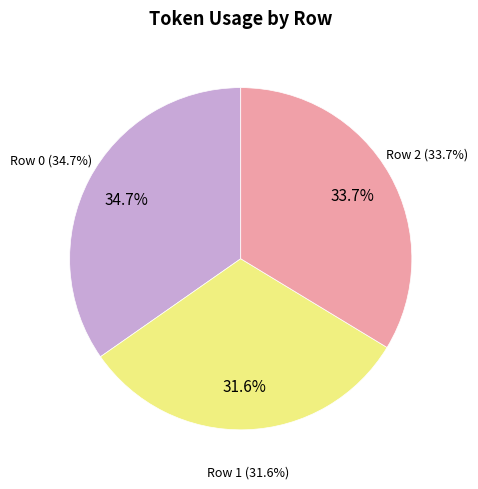

To the nearest percent, what portion does Row 0 represent?

35%